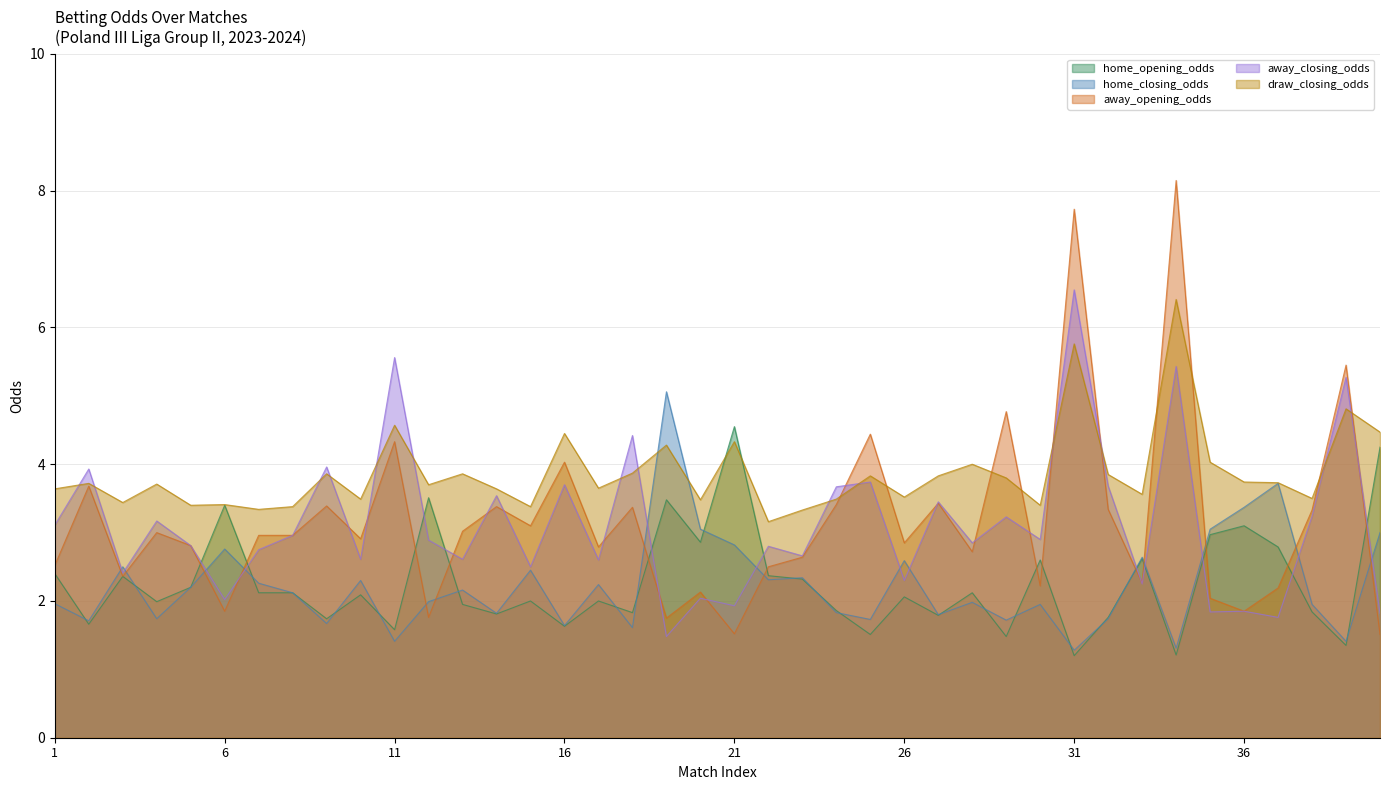

Count the number of categories in the chart.

40